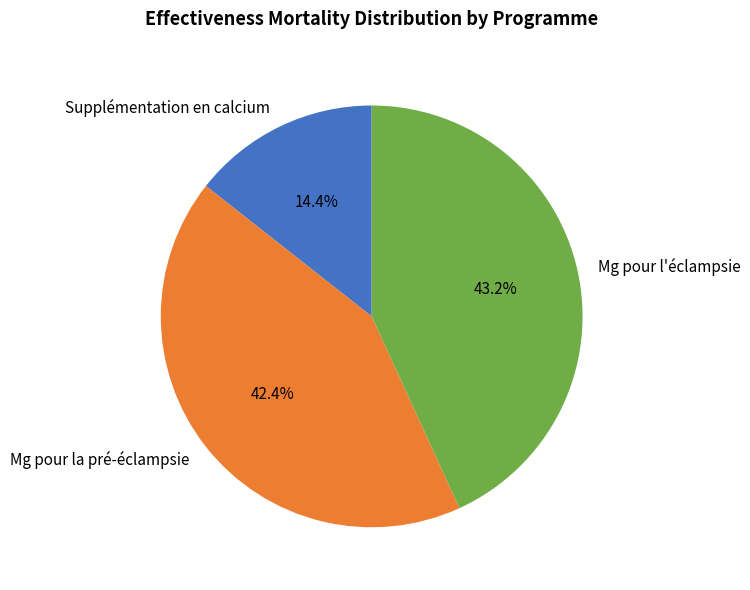

Count the number of slices in the pie.

3